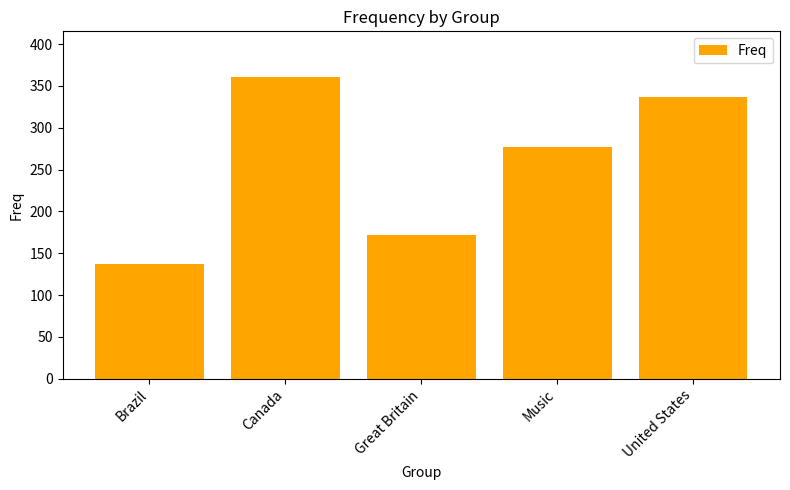

Reading left to right, extract all data points from this chart.

Brazil=137	Canada=361	Great Britain=172	Music=277	United States=337